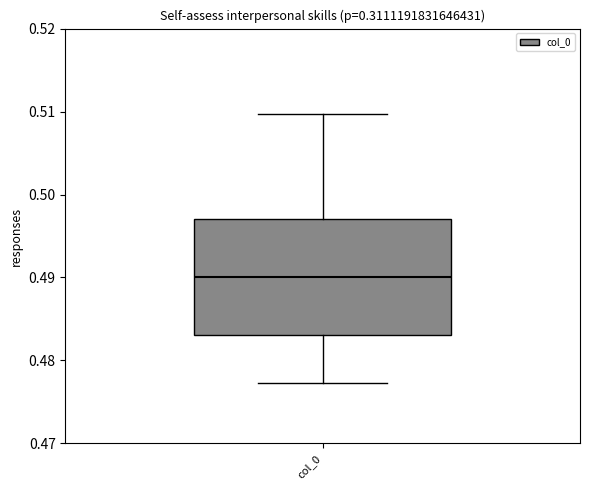

Transcribe this box plot: give where the median line is, the range the box spans, and where the two whiskers end, as read against the y-axis. The values are not printed on the chart, so give them approximately, as read against the axis.

median 0.490, box 0.483 to 0.497, whiskers 0.477 to 0.510